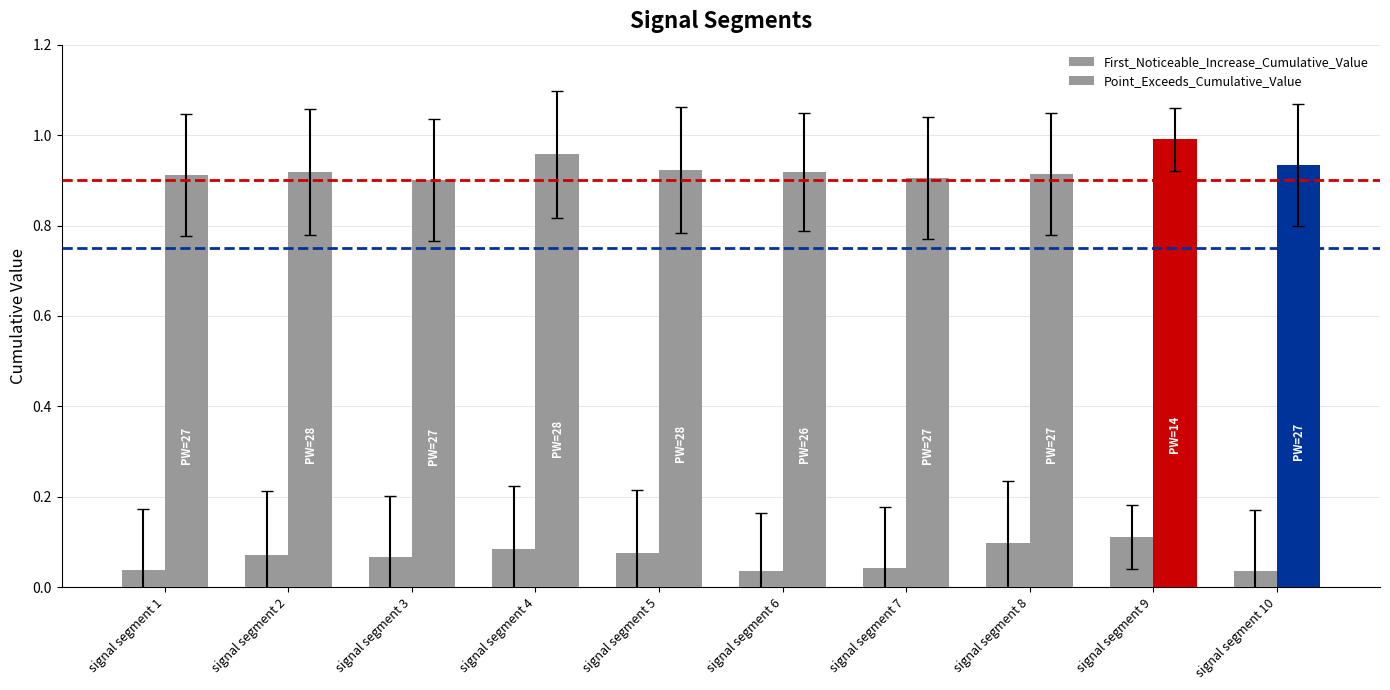

What is the average value of the First_Noticeable_Increase_Cumulative_Value series?

0.1